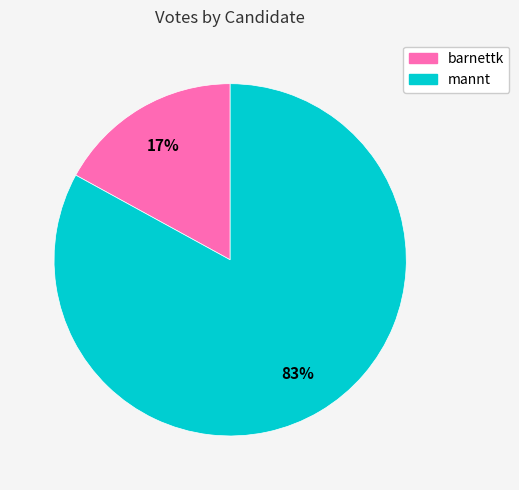

To the nearest percent, what portion does mannt represent?

83%